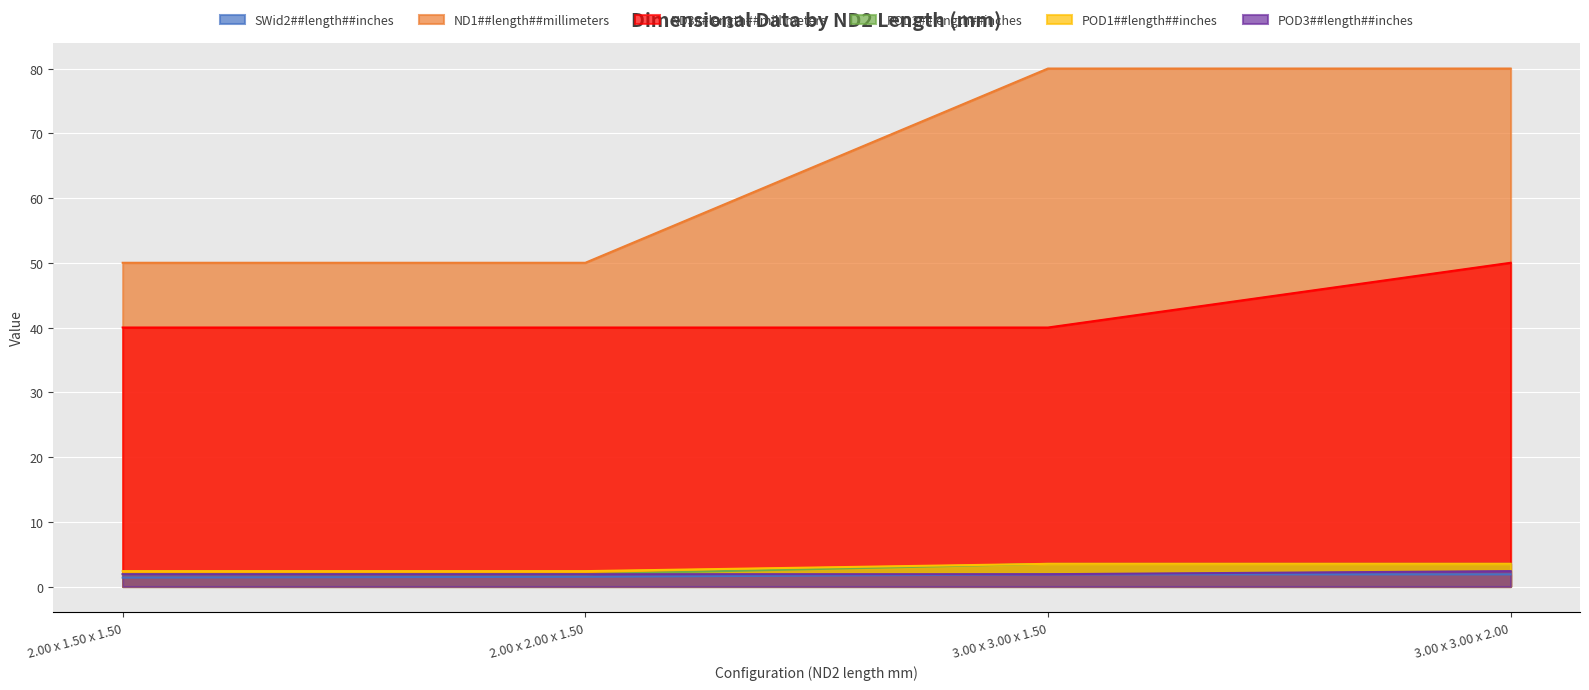

Which series has the widest spread of values?

ND1##length##millimeters